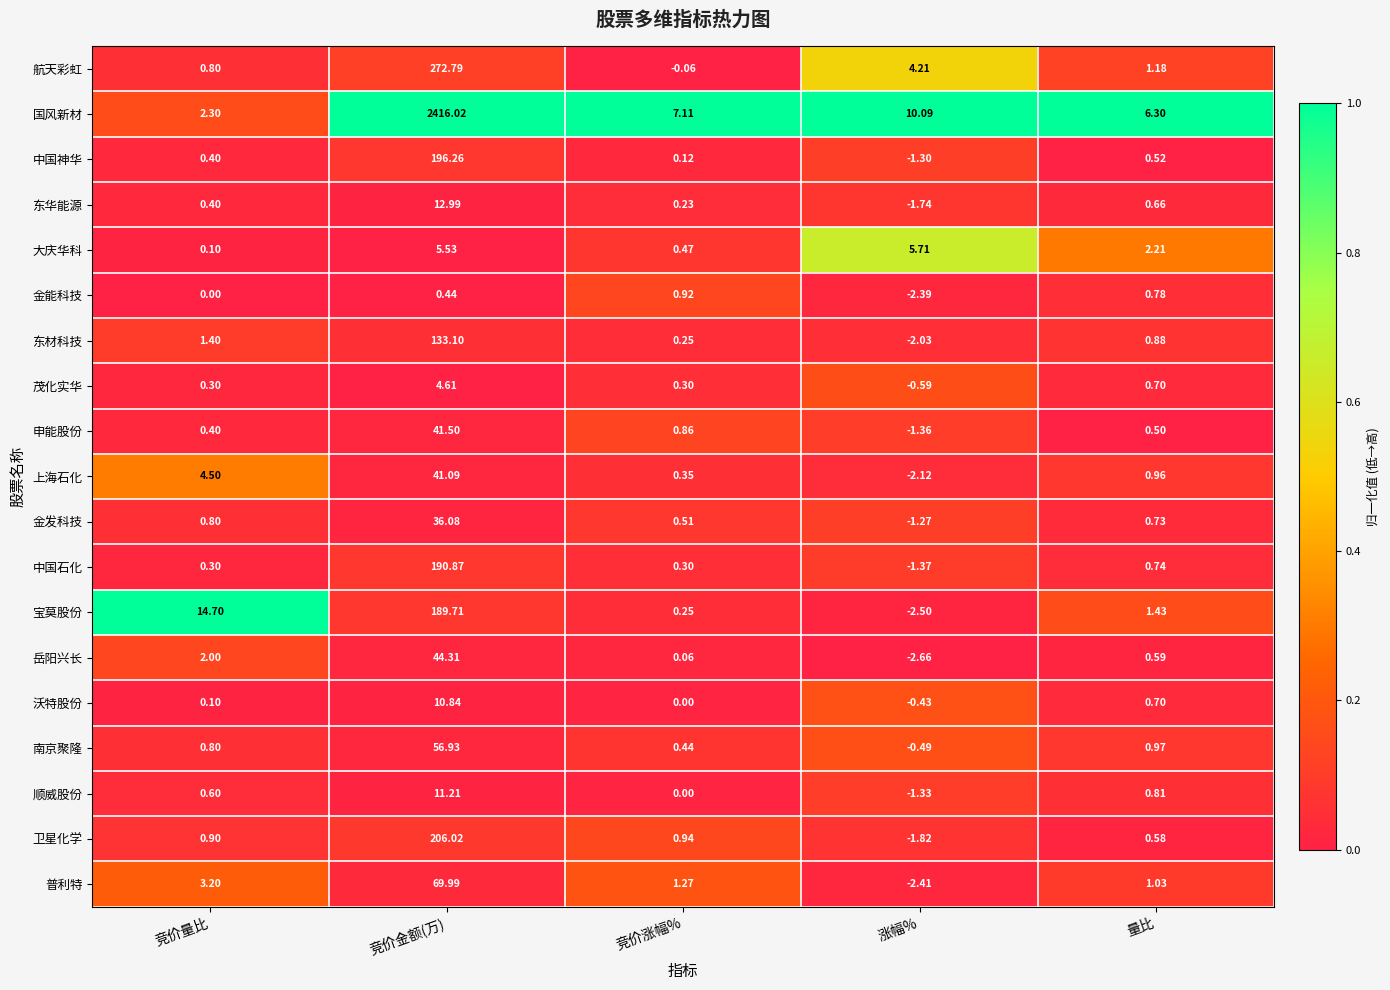

At which label is 中国神华 closest to 97?

量比